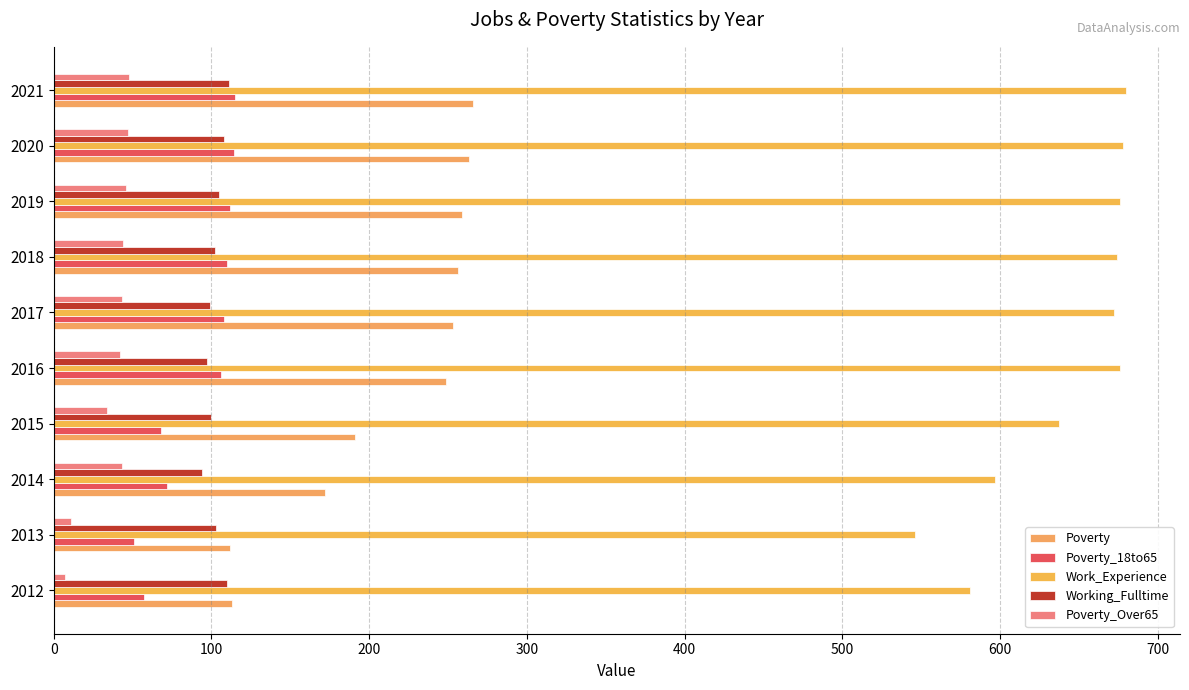

How many categories are shown in the chart?

10